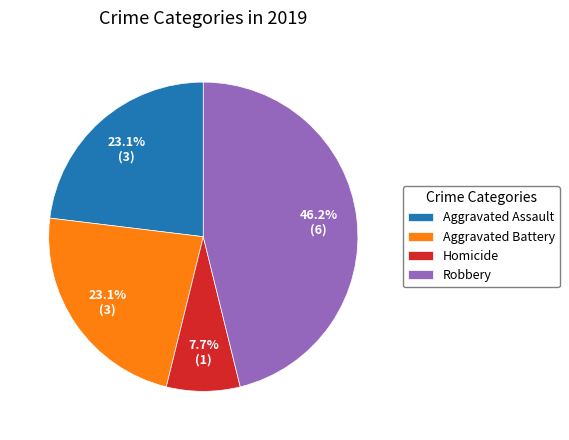

Approximately how many times larger is the value at Aggravated Battery compared to Aggravated Assault?

1.0